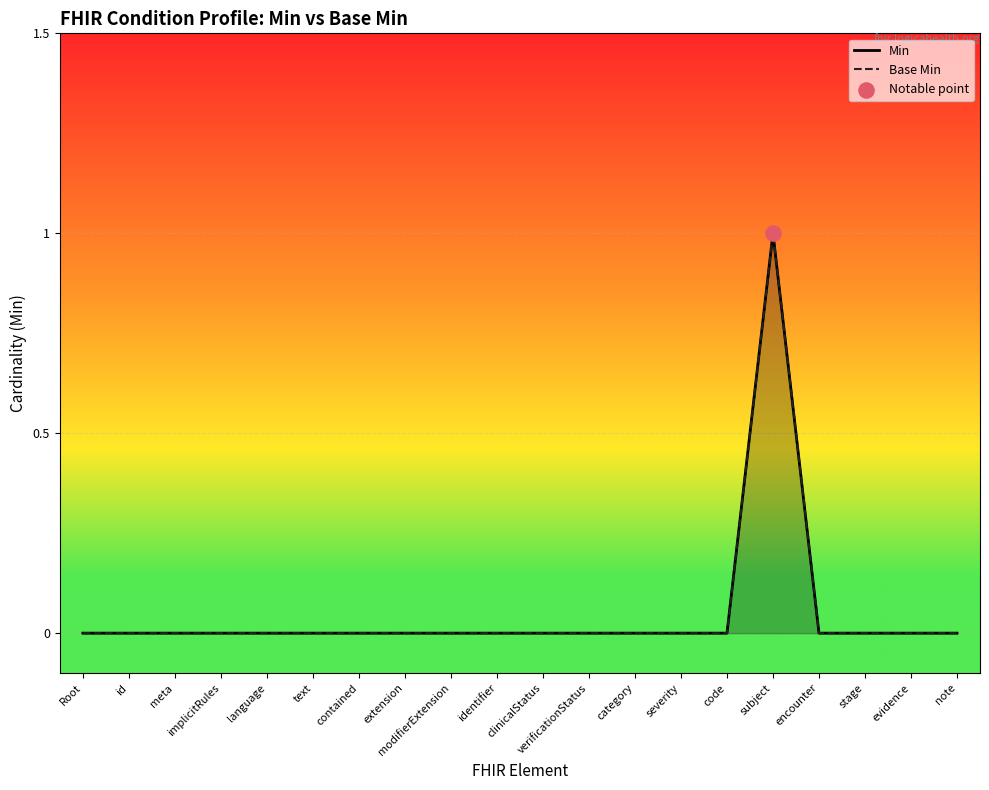

At how many categories does at least one series exceed 0?

1